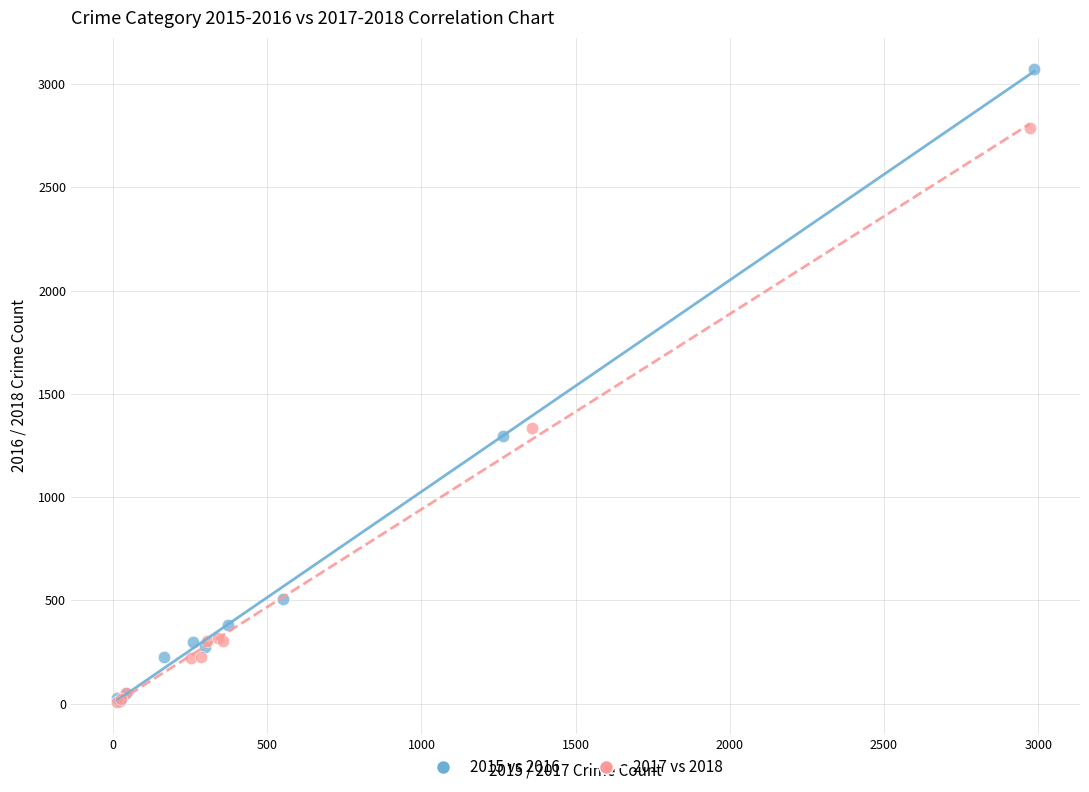

Which series reaches the maximum Y coordinate?

2015 vs 2016